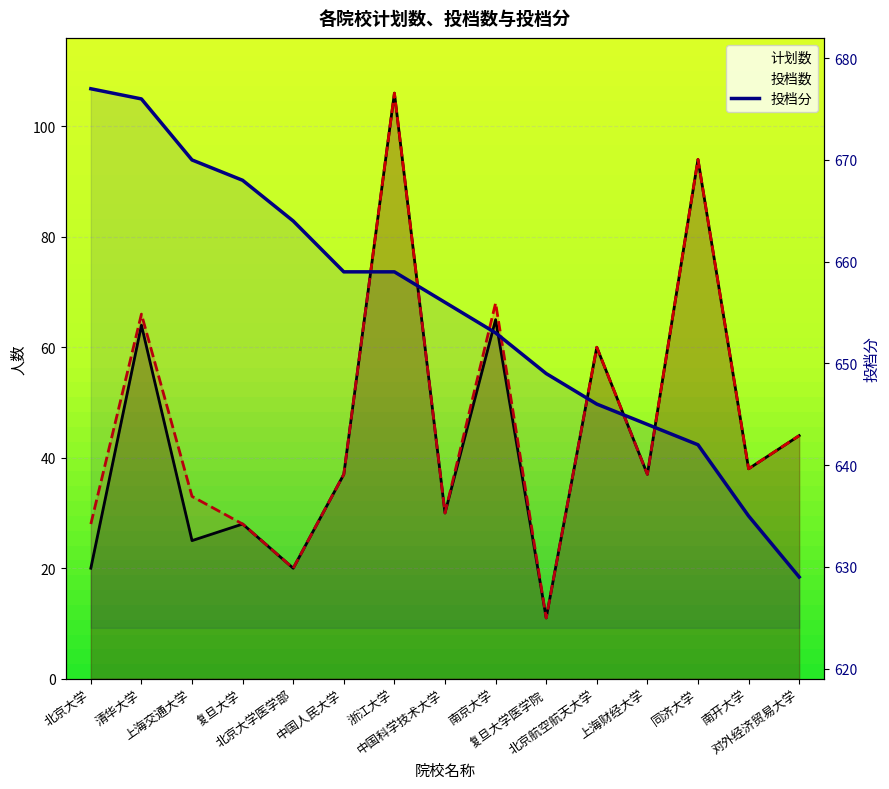

What is the sum of the 投档分 values at 南开大学 and 清华大学?

1311